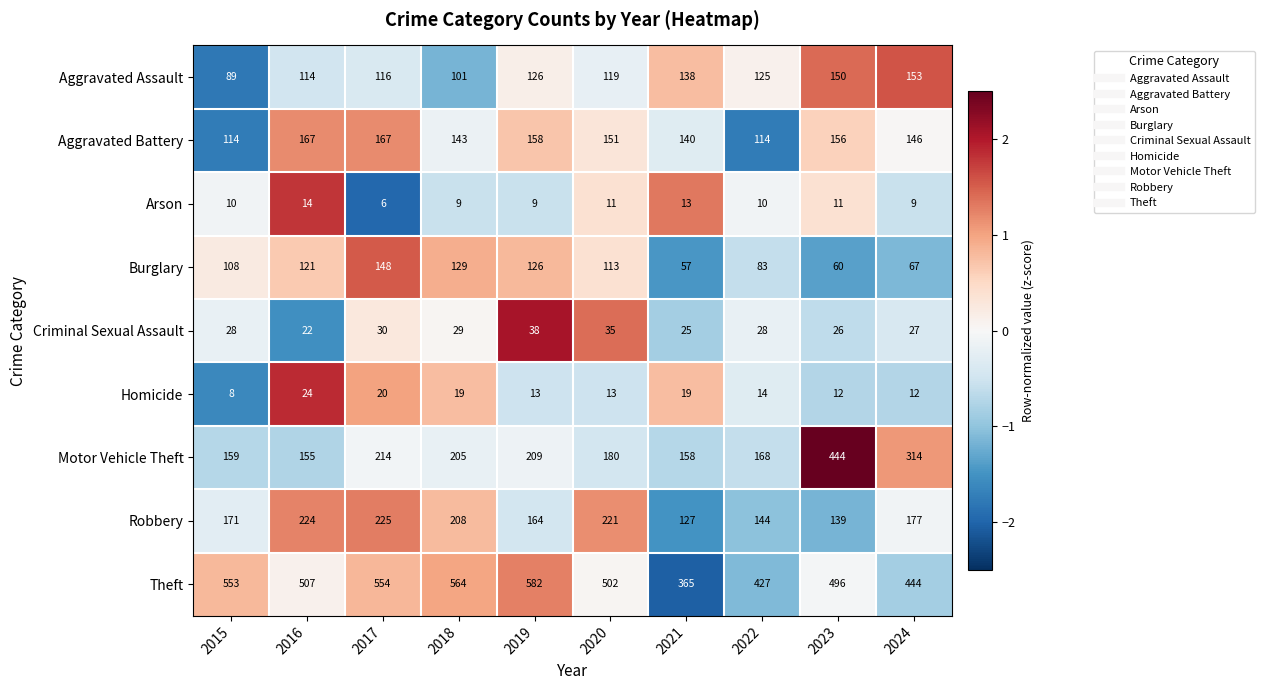

Which series has the widest spread of values?

Motor Vehicle Theft